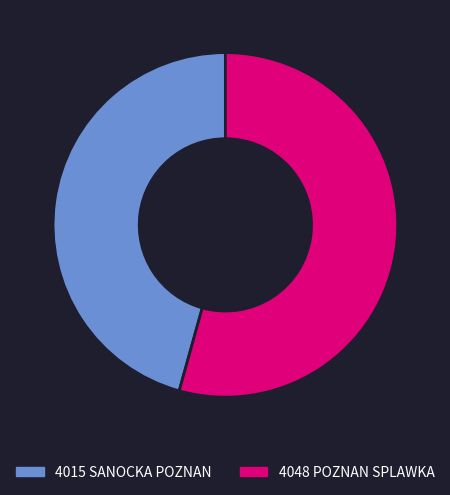

True or false: 4048 POZNAN SPLAWKA accounts for 54% of the total.

True